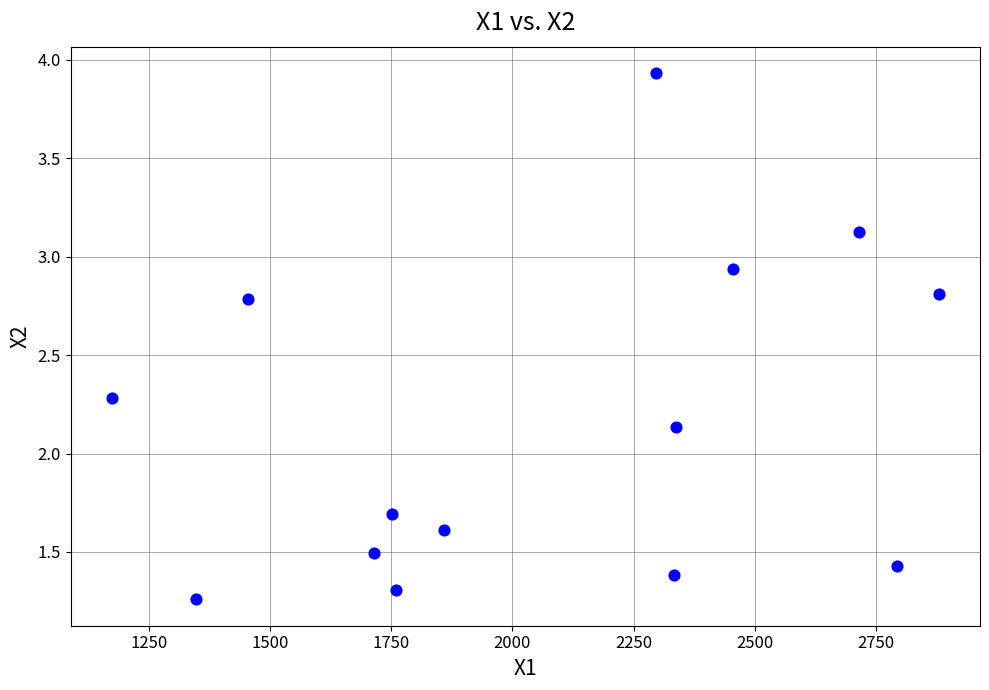

What is the range of X values (max minus min)?

1704.5